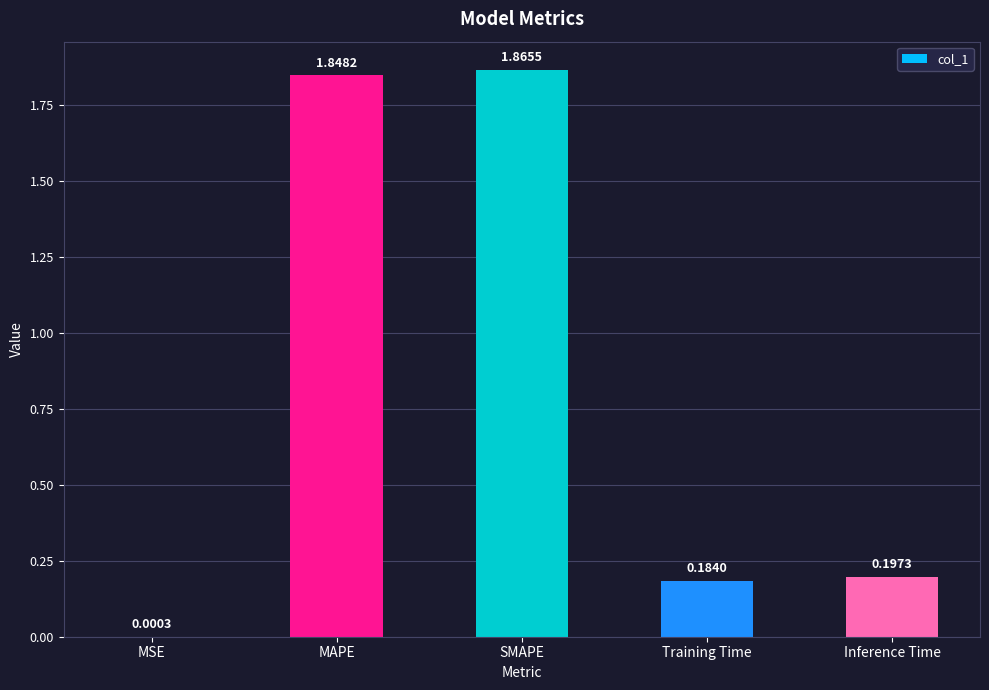

What is the sum of all values?

4.1